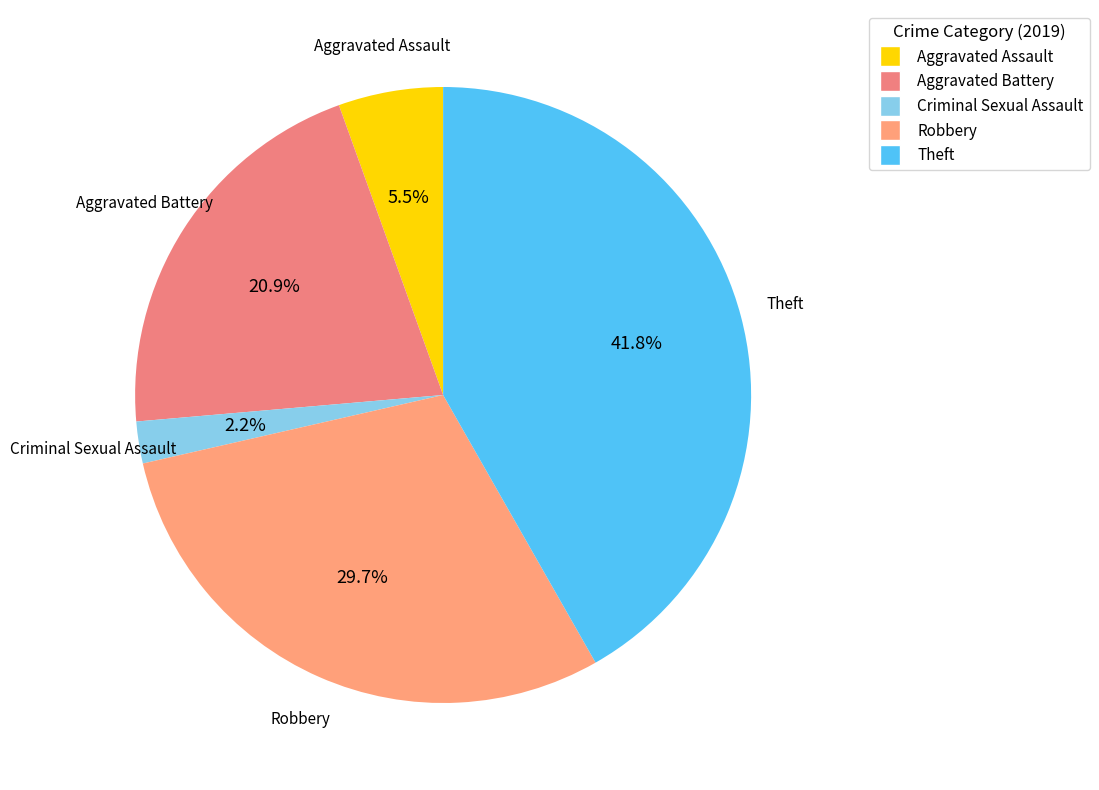

Count the number of slices in the pie.

5